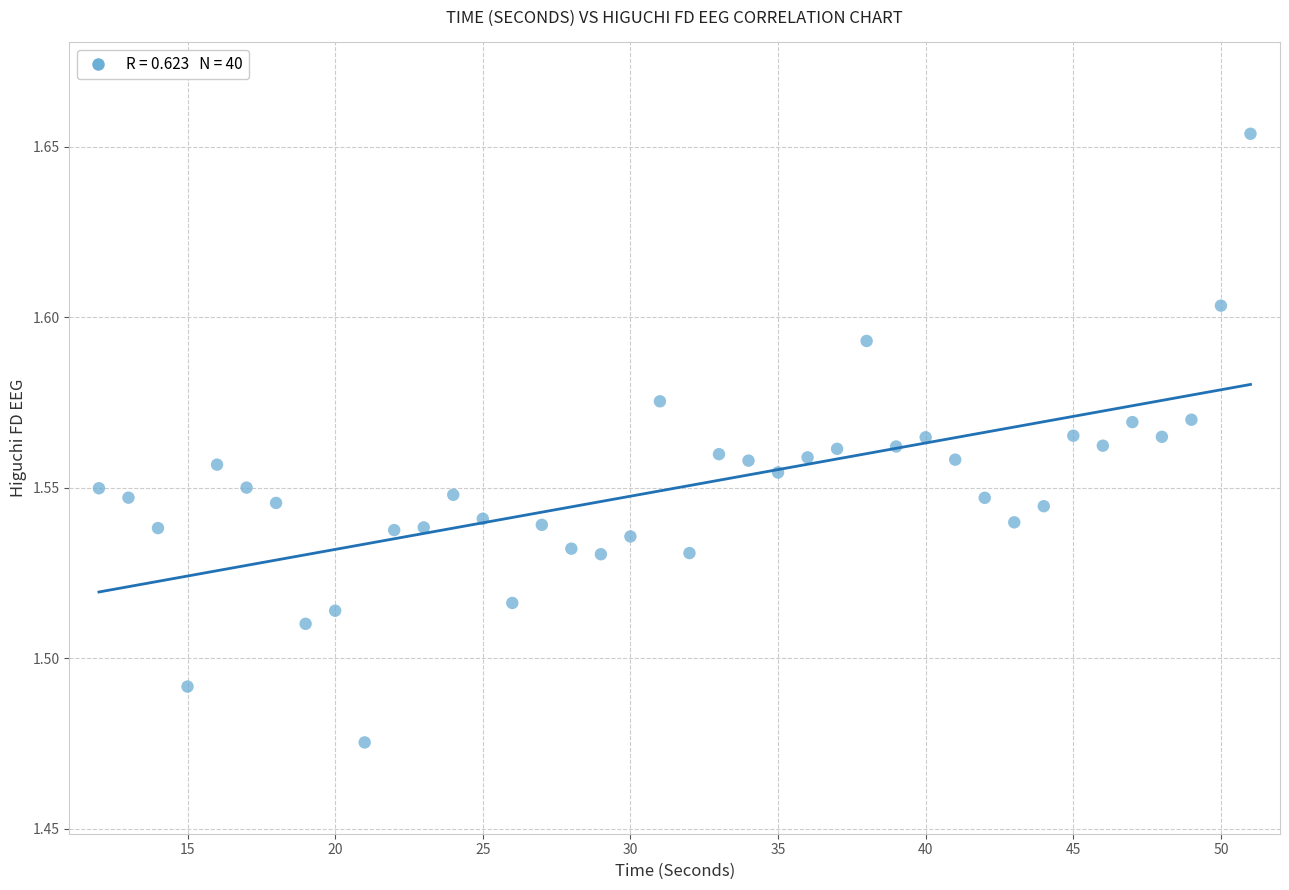

What is the range of X values (max minus min)?

39.0